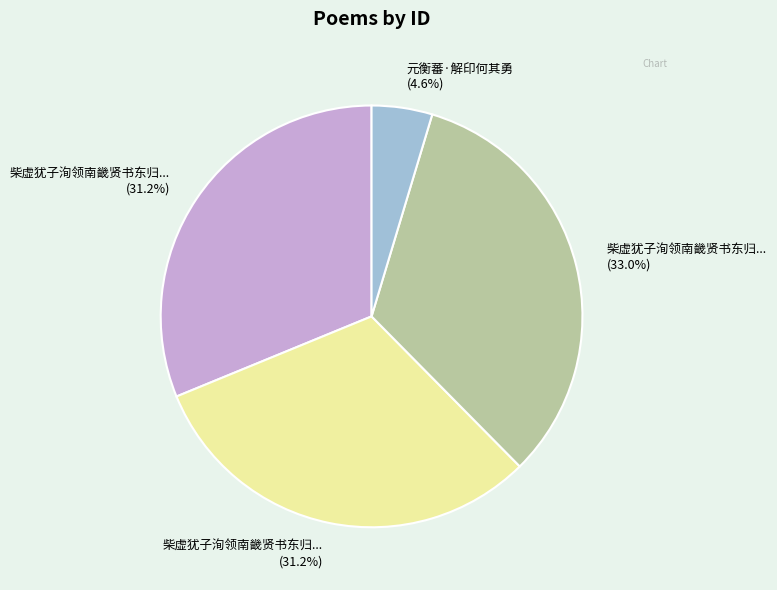

To the nearest percent, what is the average slice percentage?

25%